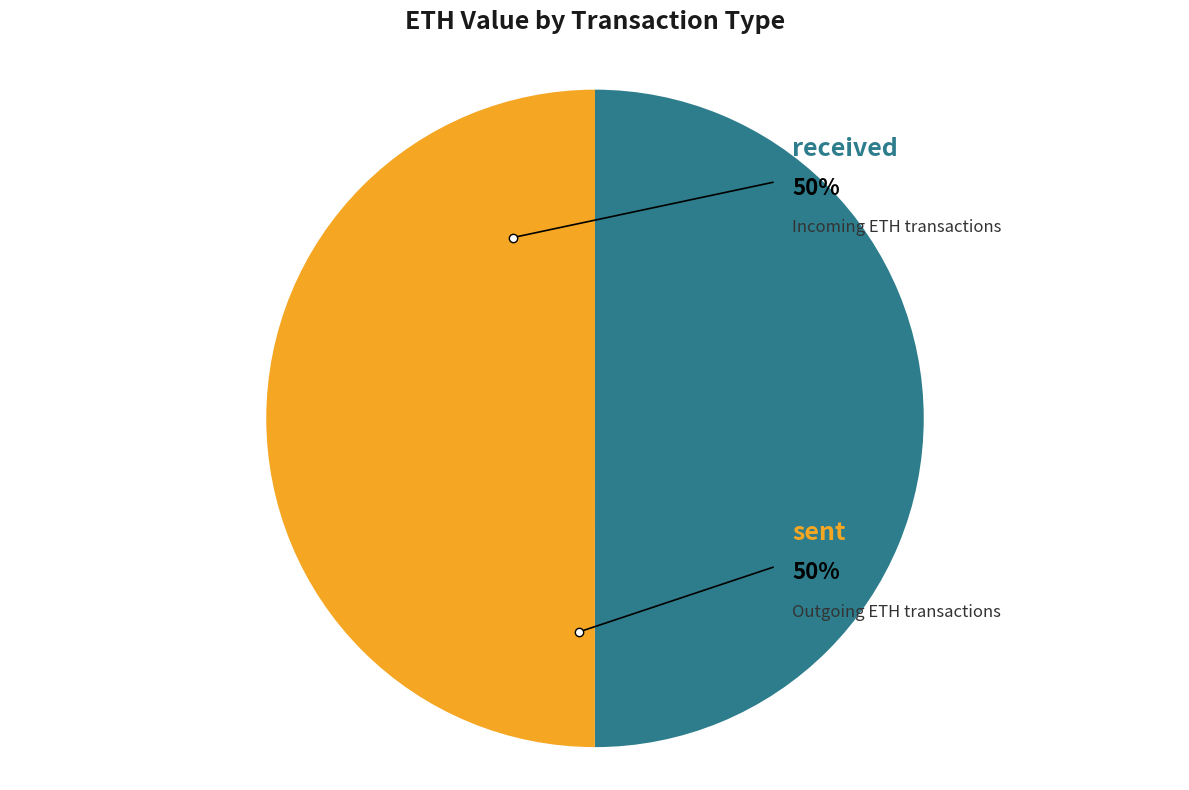

To the nearest percent, what is the average slice percentage?

50%